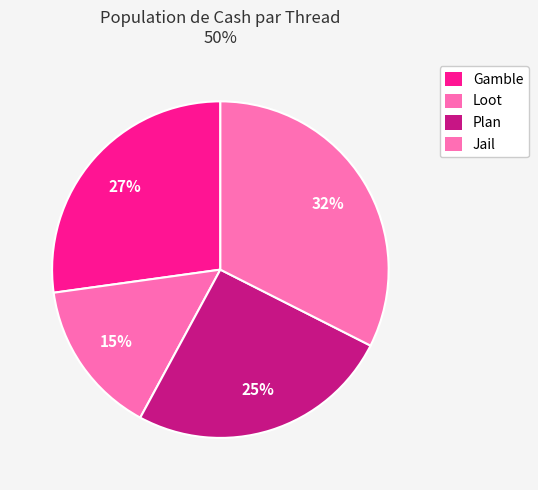

Count the number of slices in the pie.

4